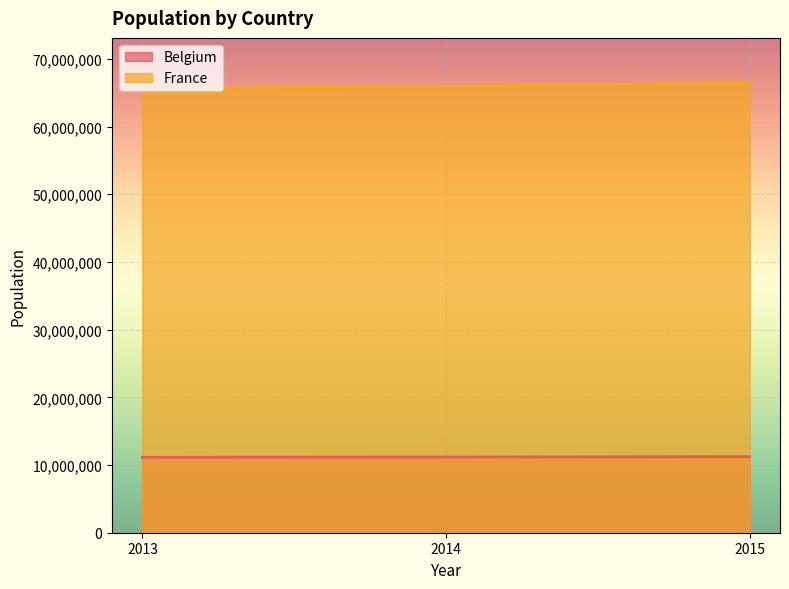

How many lines are shown in the chart?

2